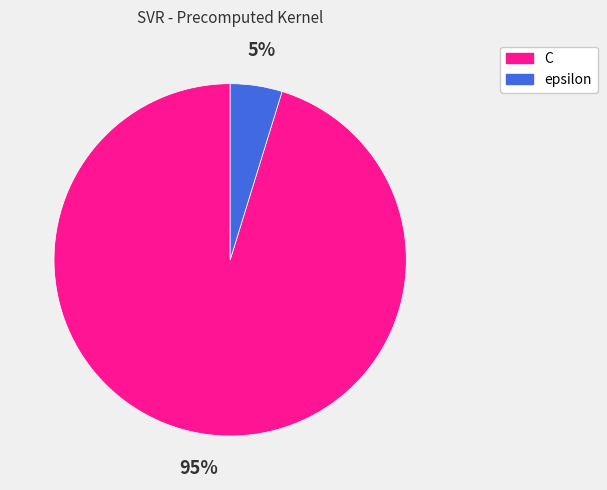

Does C account for over 50% of the chart?

Yes